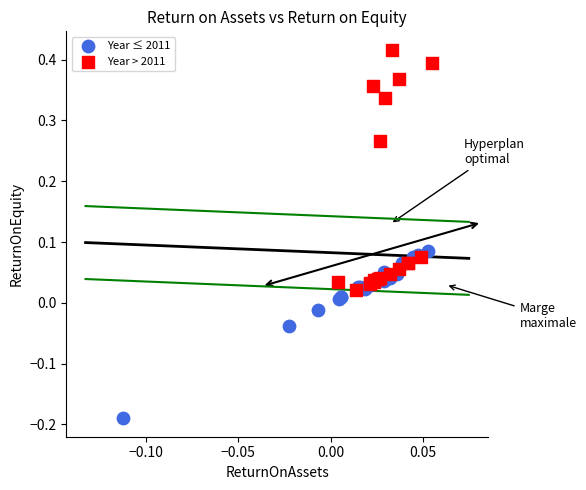

What are all the series names shown in the legend?

Year ≤ 2011, Year > 2011